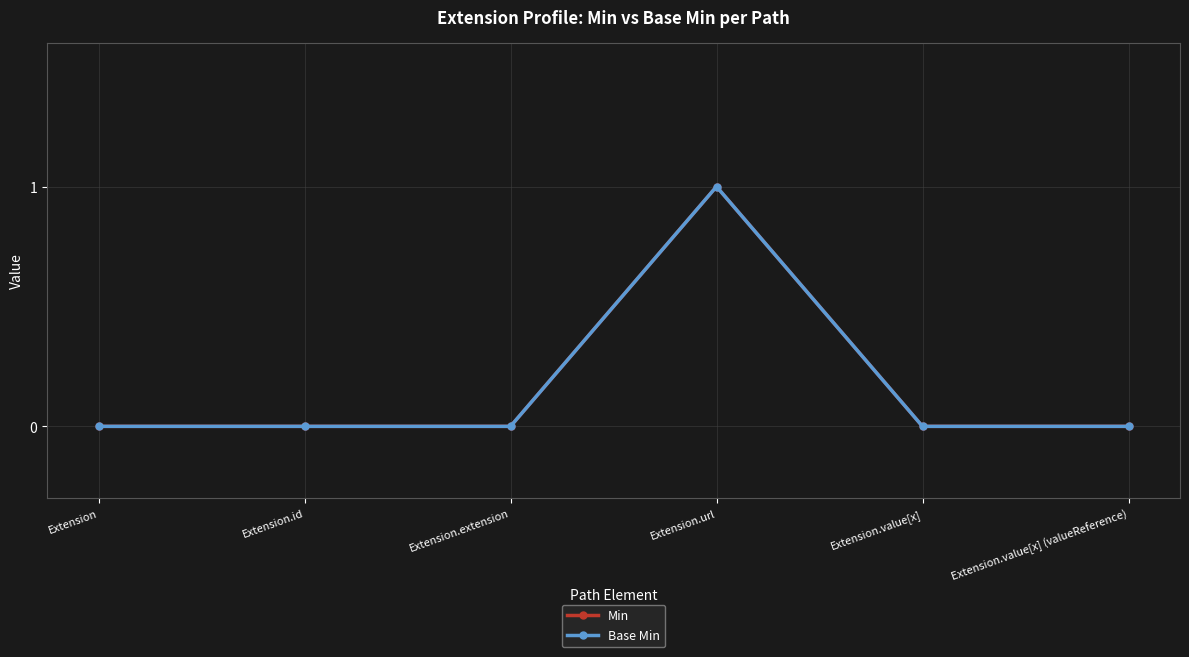

How many lines are shown in the chart?

2